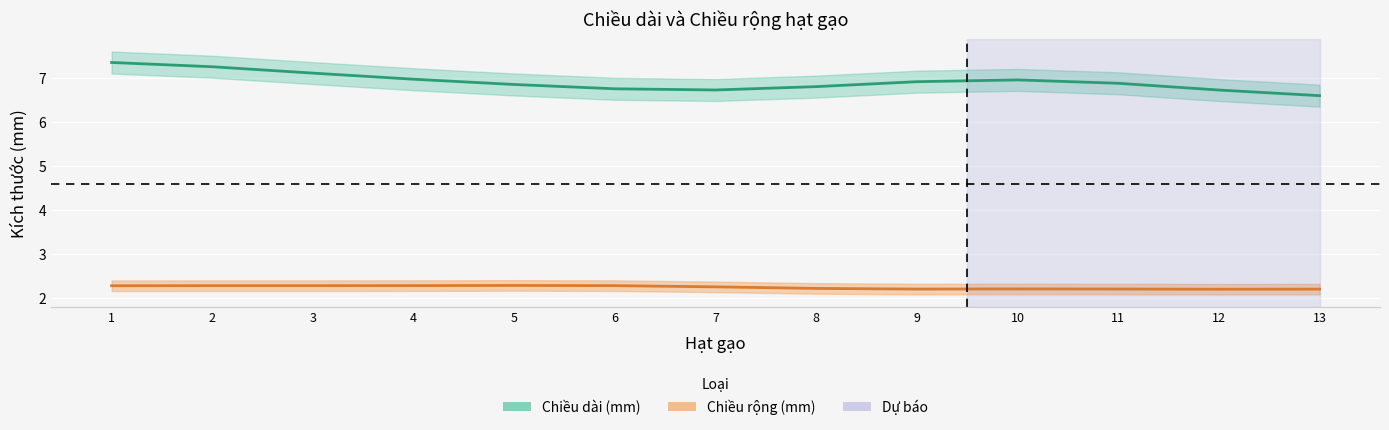

How many lines are shown in the chart?

2